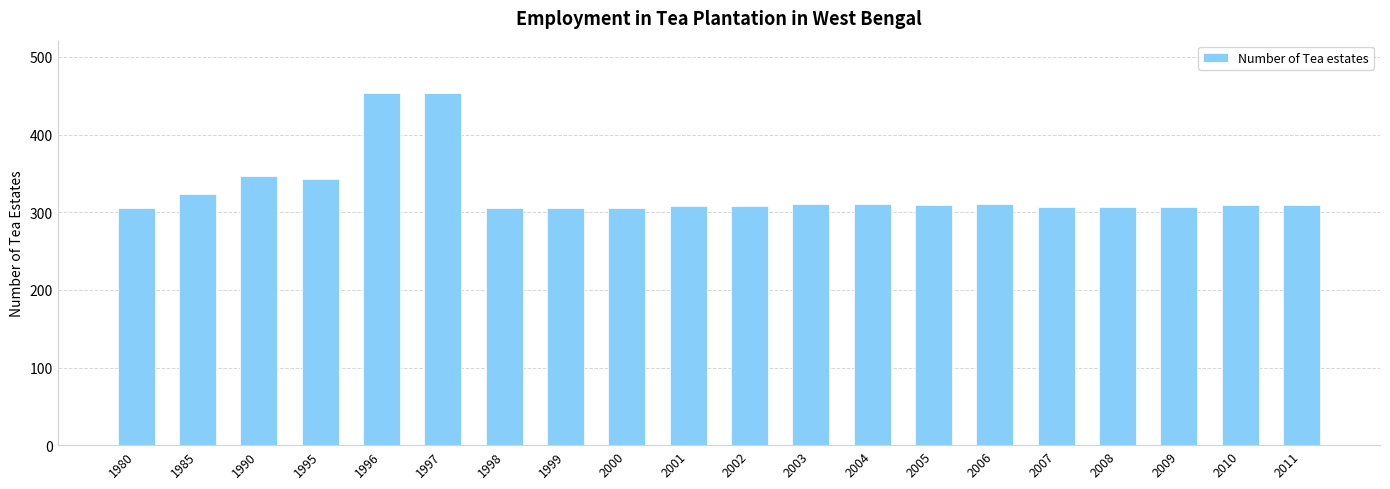

How many bars are there in total?

20